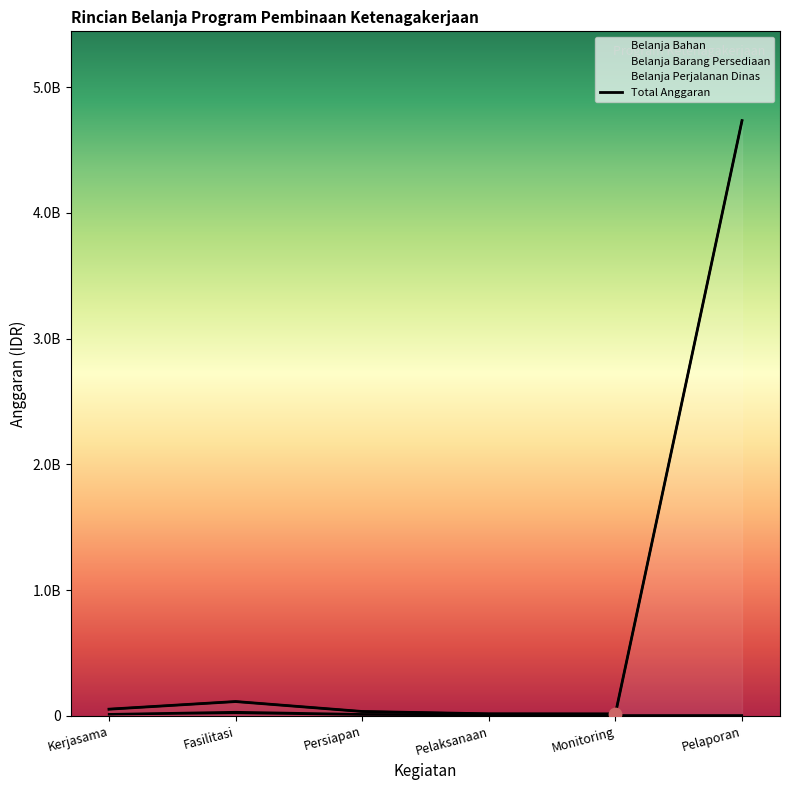

Which series contains the lowest Y value?

Belanja Bahan